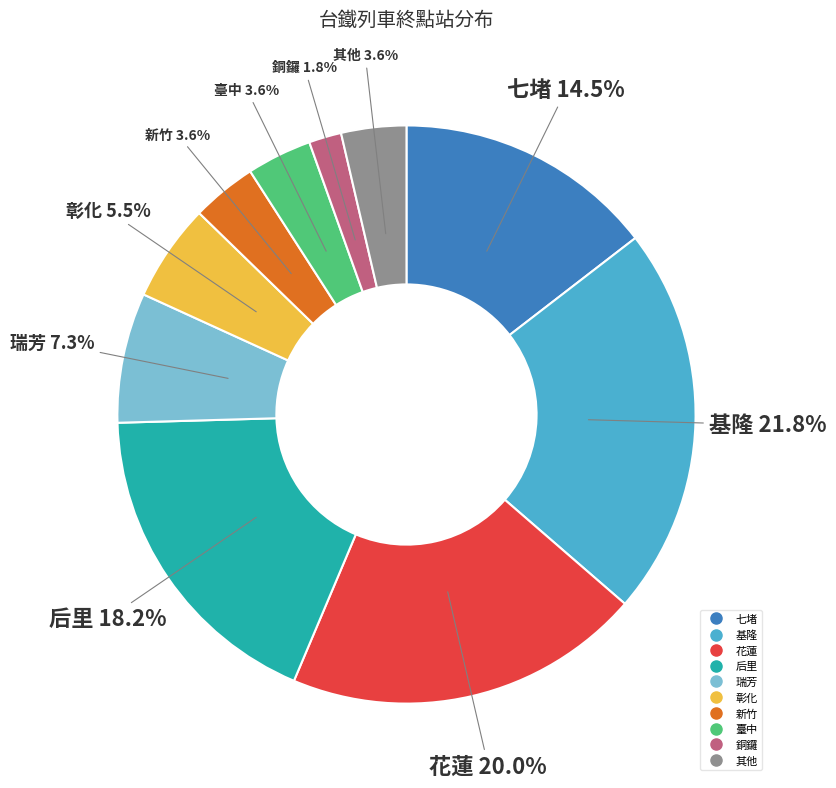

Is there any slice that represents more than half of the pie?

No